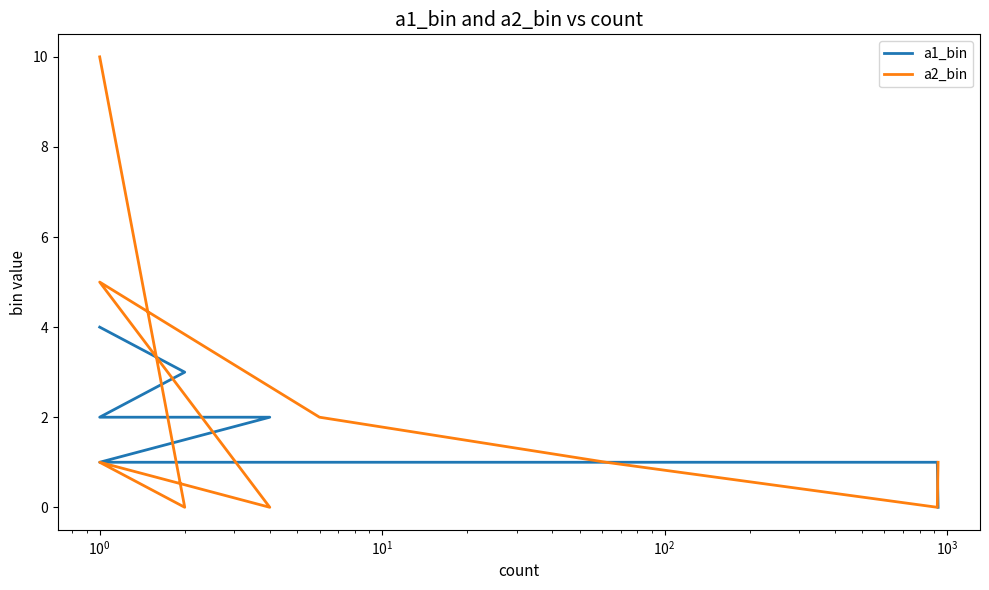

Does the chart have visible grid lines?

No